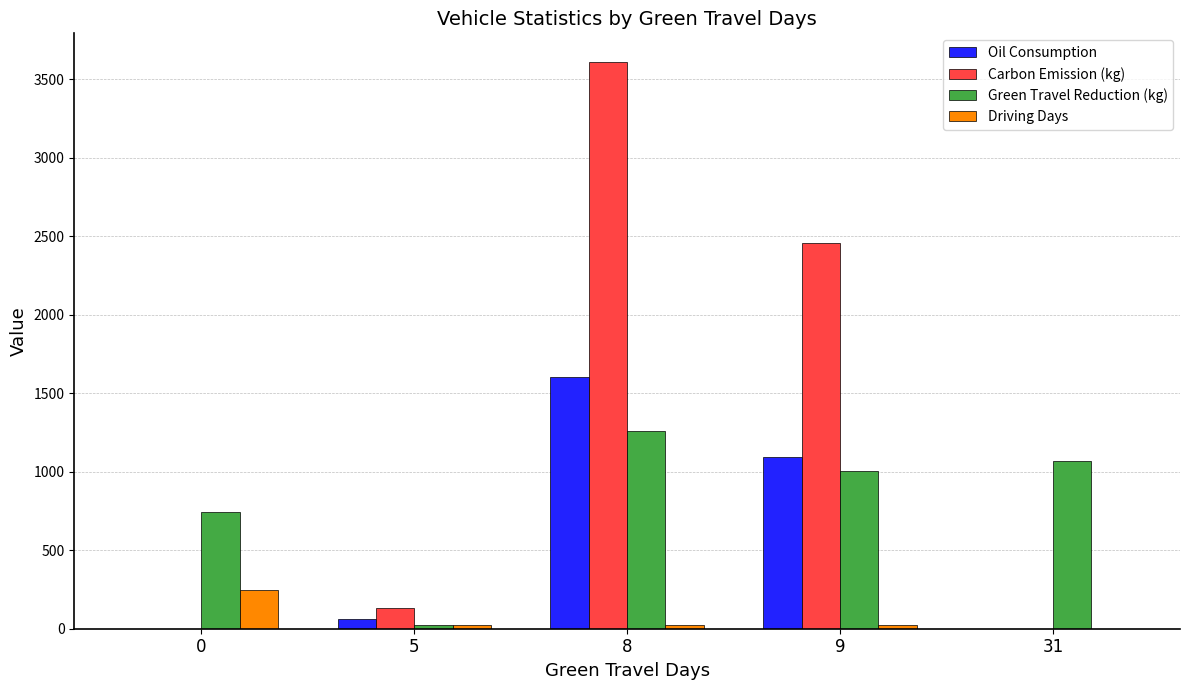

Which series changed the most between 9 and 31?

Carbon Emission (kg)